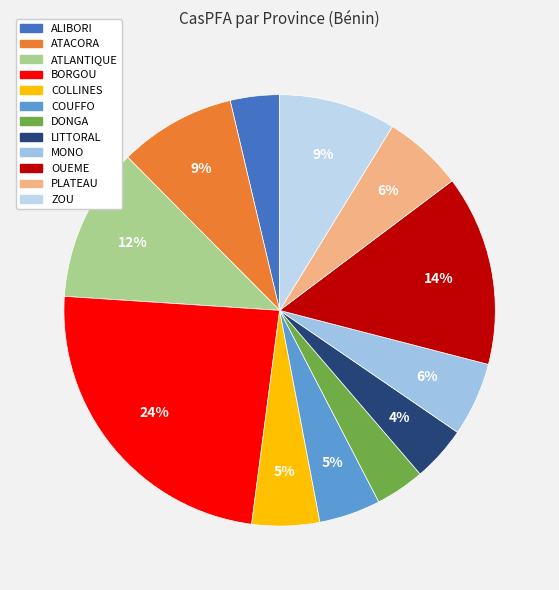

Which slice is the largest?

BORGOU